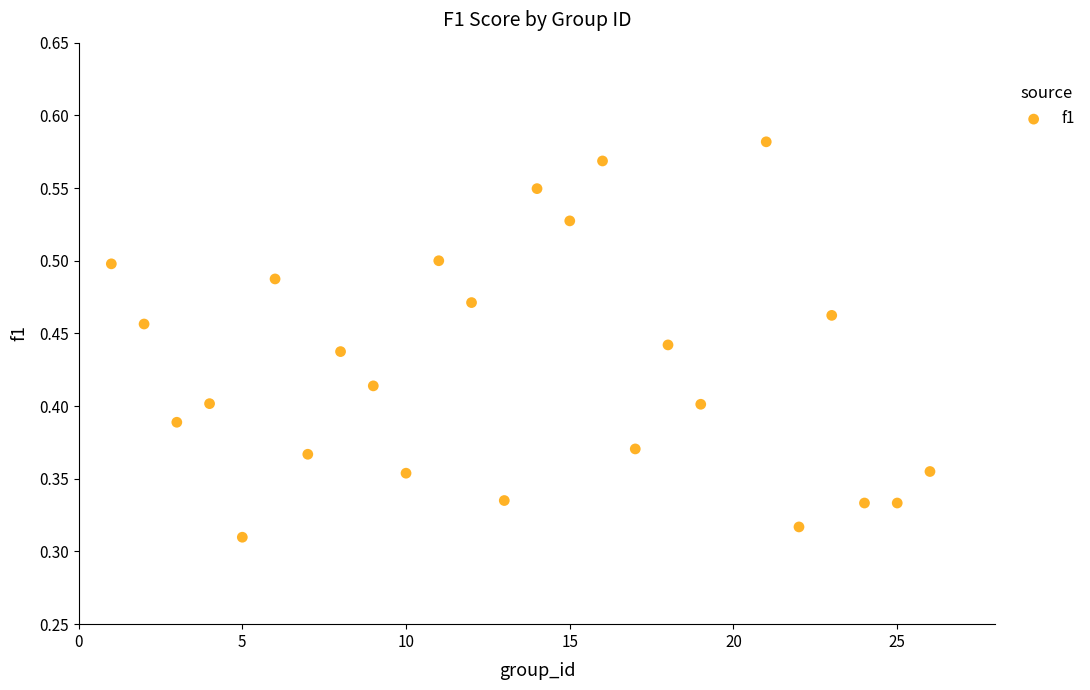

What is the range of X values (max minus min)?

25.0